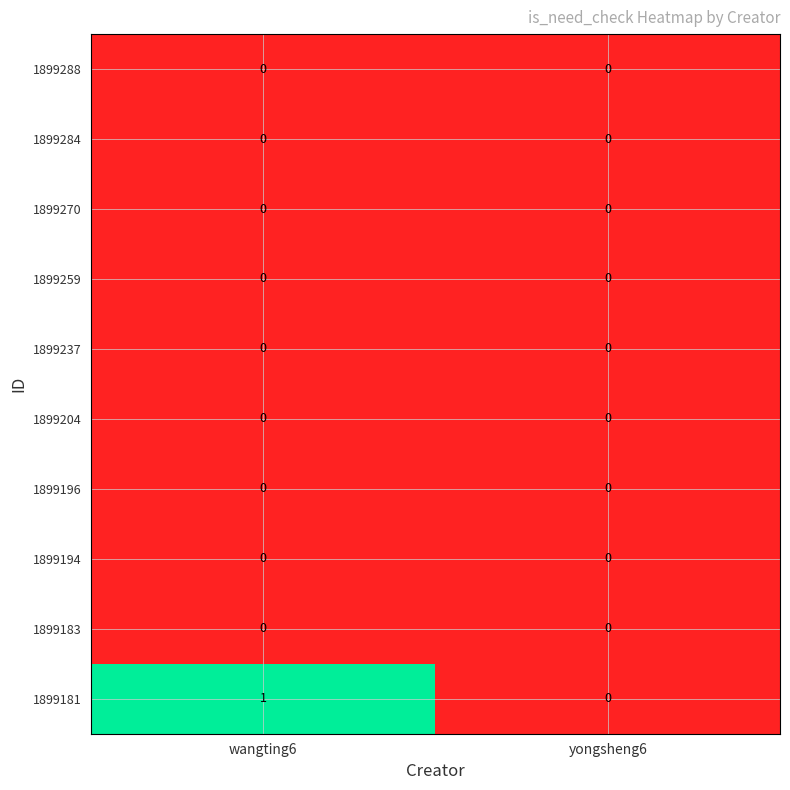

Reading right to left, what are all the values shown in this chart?

1899288: 0	0
1899284: 0	0
1899270: 0	0
1899259: 0	0
1899237: 0	0
1899204: 0	0
1899196: 0	0
1899194: 0	0
1899183: 0	0
1899181: 0	1